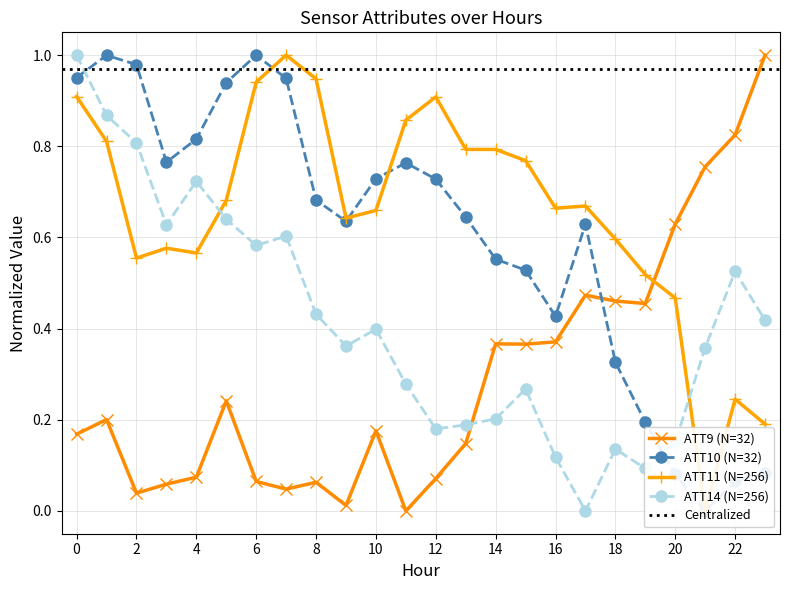

What is the difference between the ATT9 values at 19 and 15?

0.1